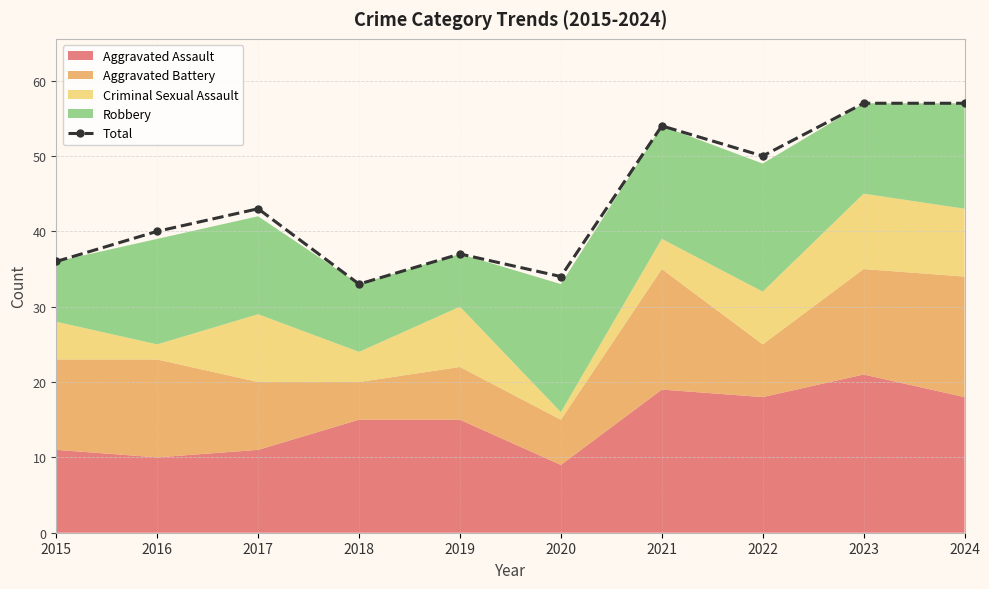

What is the sum of all values?

441